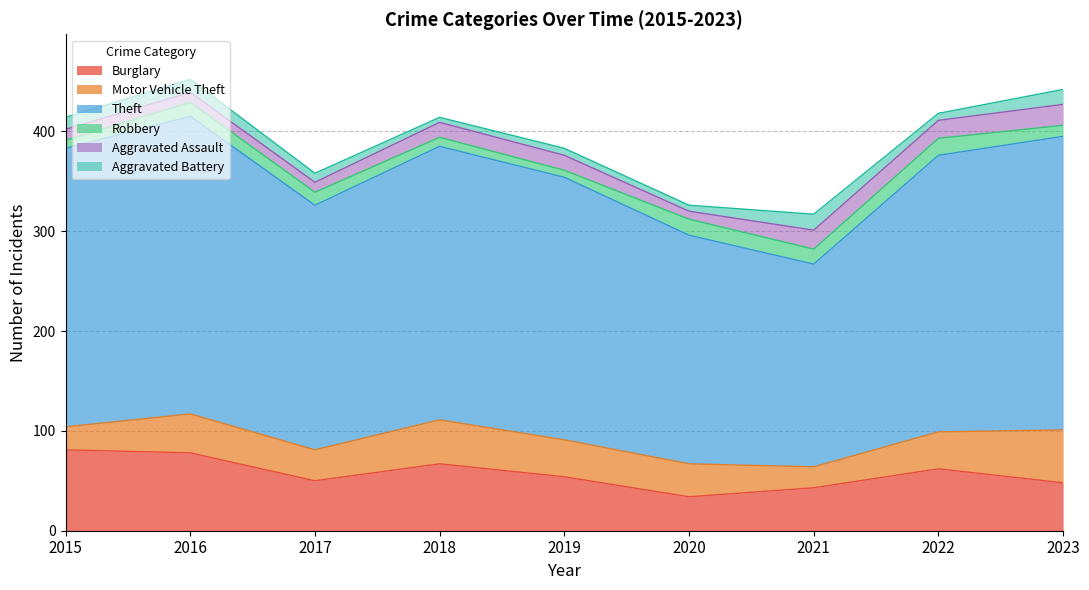

Reading left to right, list all the values displayed in this chart.

Burglary: 81	78	50	67	54	34	43	62	48
Motor Vehicle Theft: 23	39	31	44	37	33	21	37	53
Theft: 279	298	245	274	263	229	203	277	294
Robbery: 8	14	13	9	7	16	15	17	11
Aggravated Assault: 11	10	10	15	15	8	19	18	21
Aggravated Battery: 12	13	9	5	7	6	16	7	15